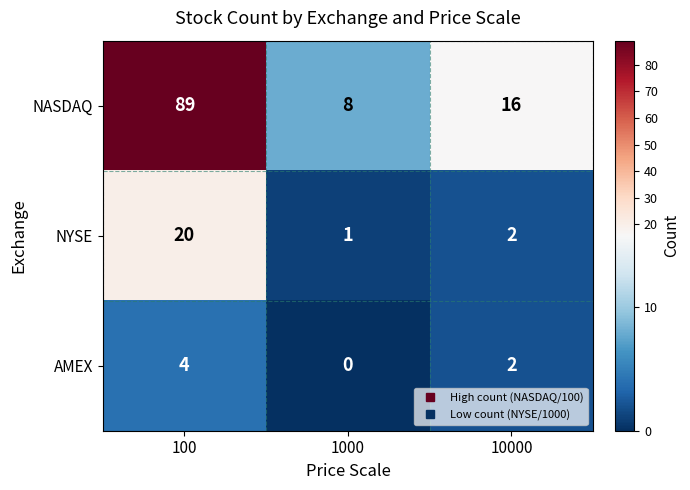

The AMEX series shows 1 at 10000. True or false?

False